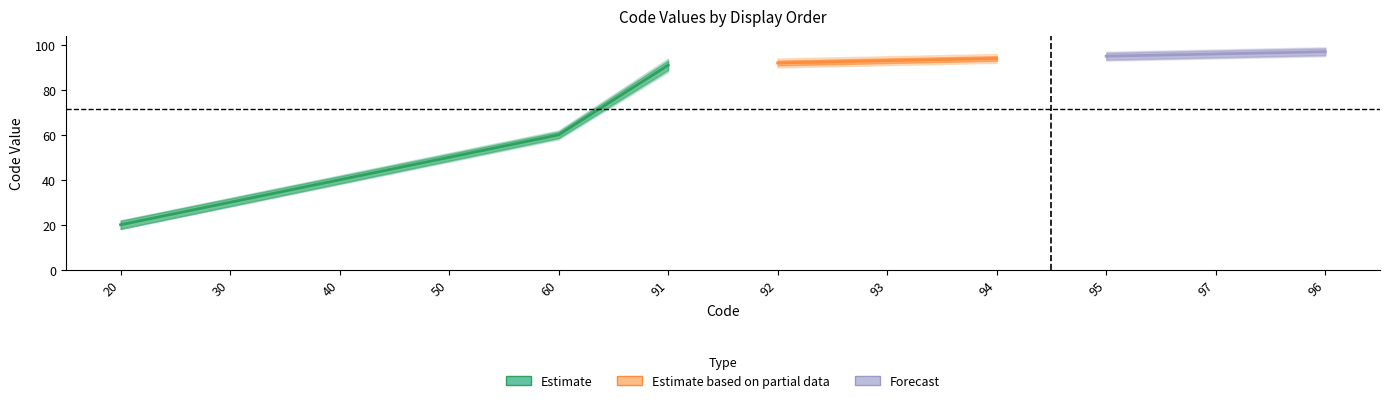

What is the average value of the Code_mid series?

72